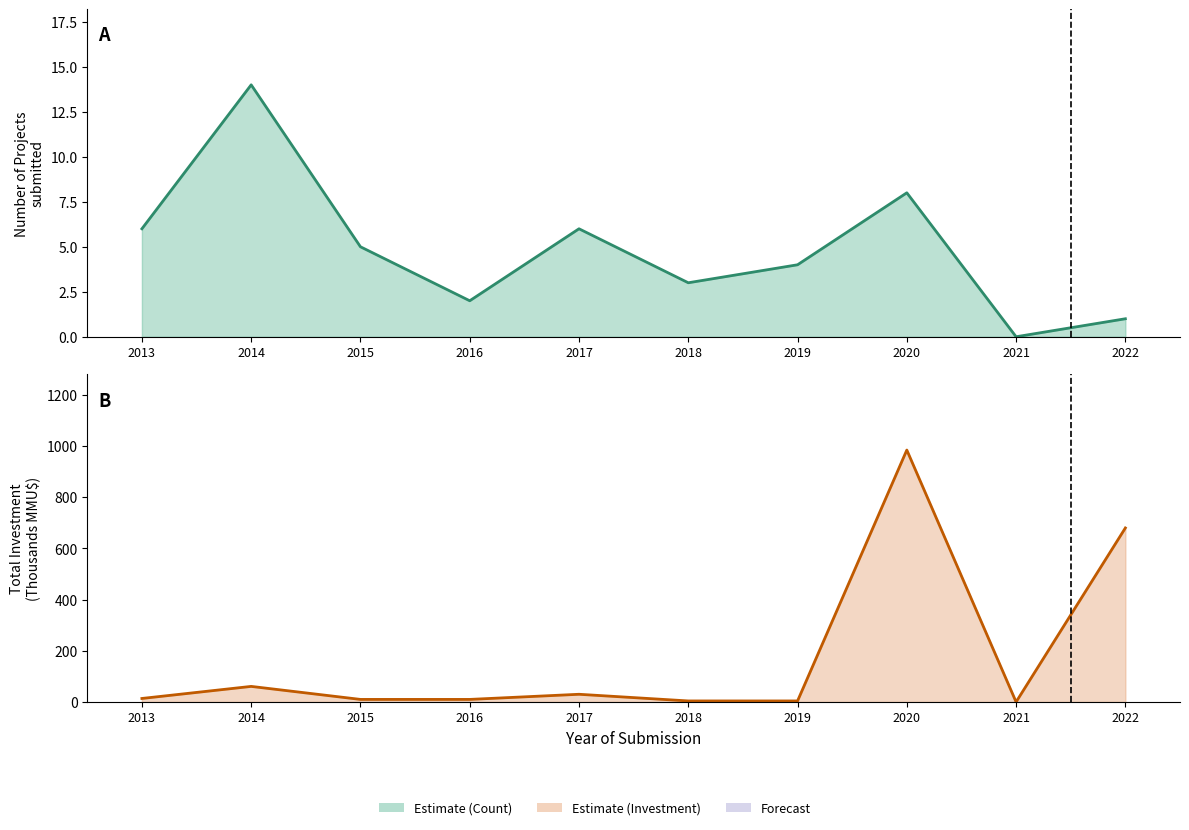

Is it true that Count equals 1.0 at 2022?

True